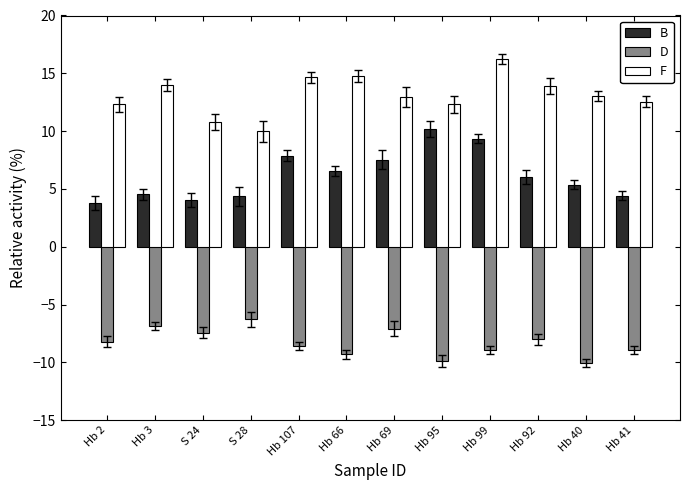

Are the bars grouped side by side (vs. stacked)?

Yes